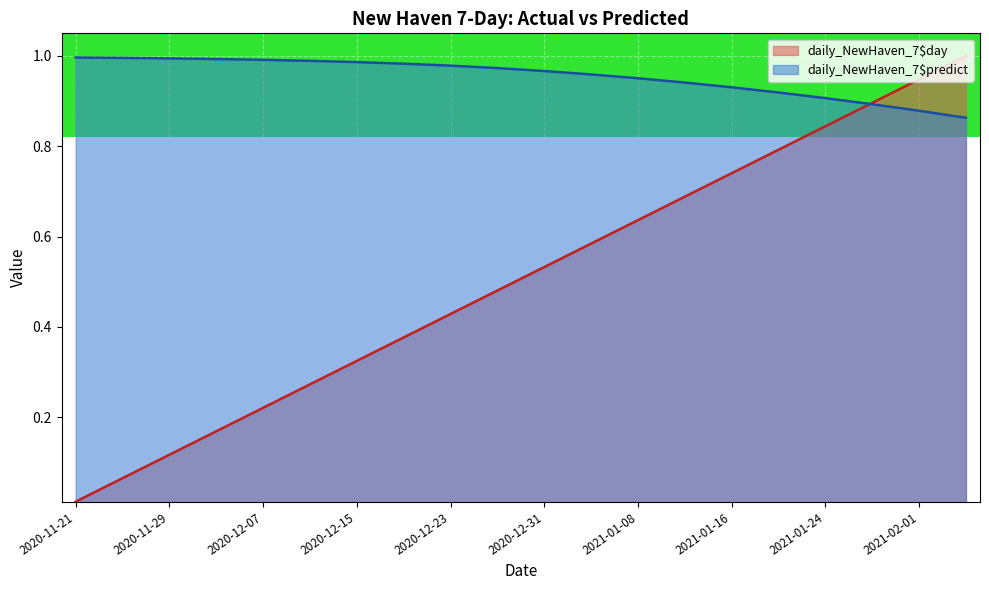

Which series has the largest range (max minus min)?

daily_NewHaven_7$day